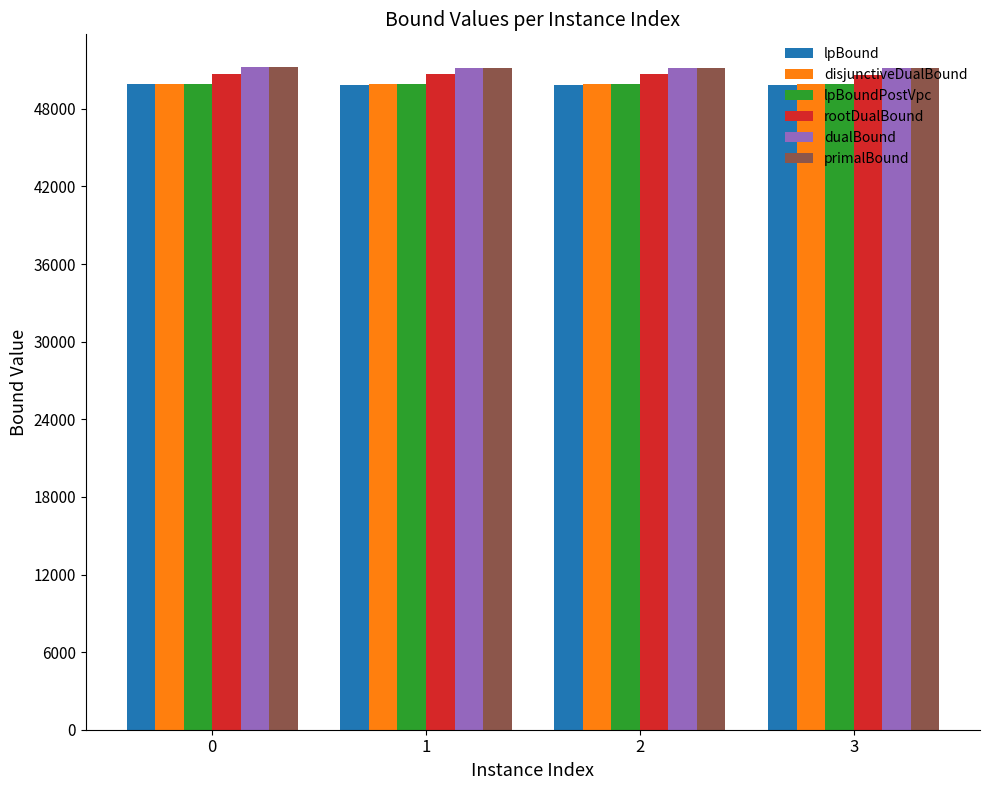

What is the highest value of the lpBound series?

49882.0